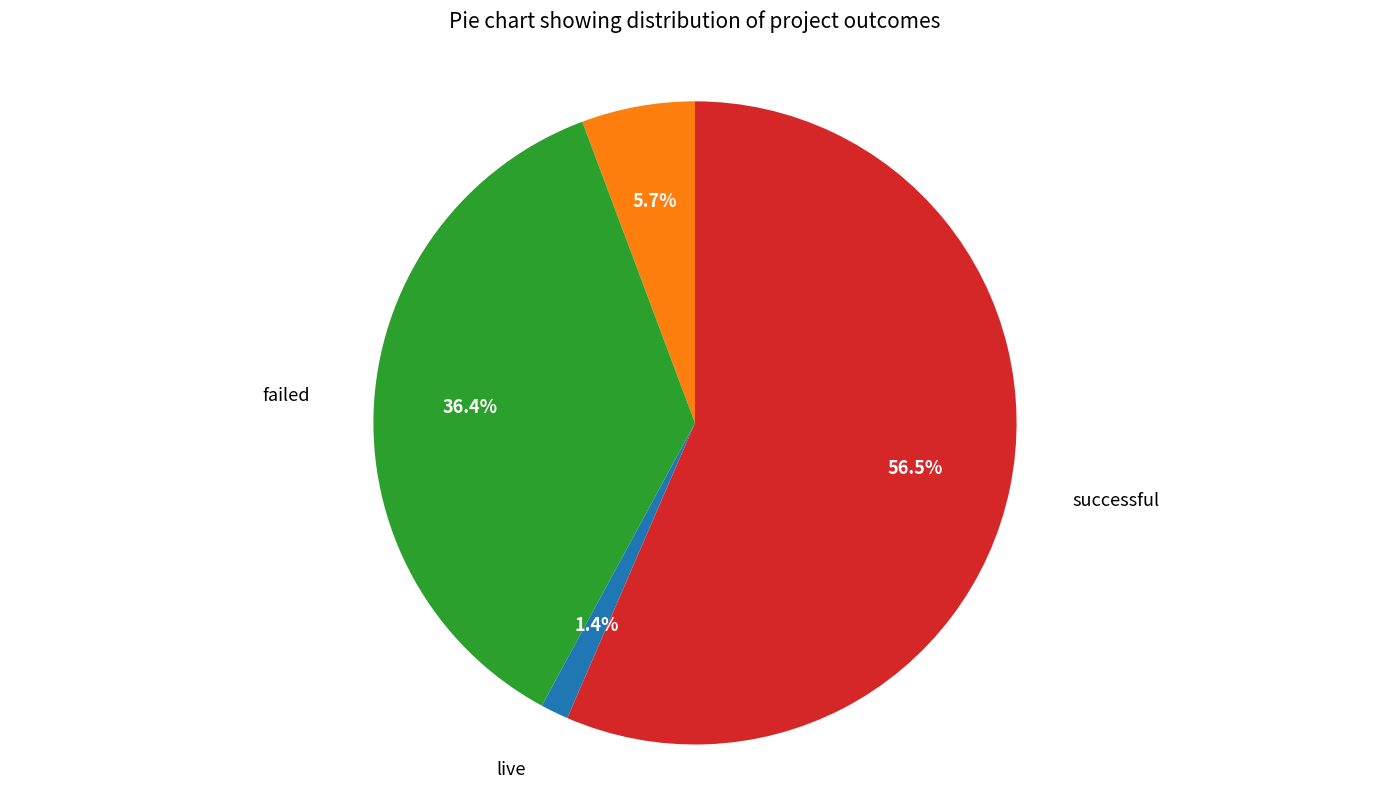

Is the sum of canceled and failed greater than half?

No